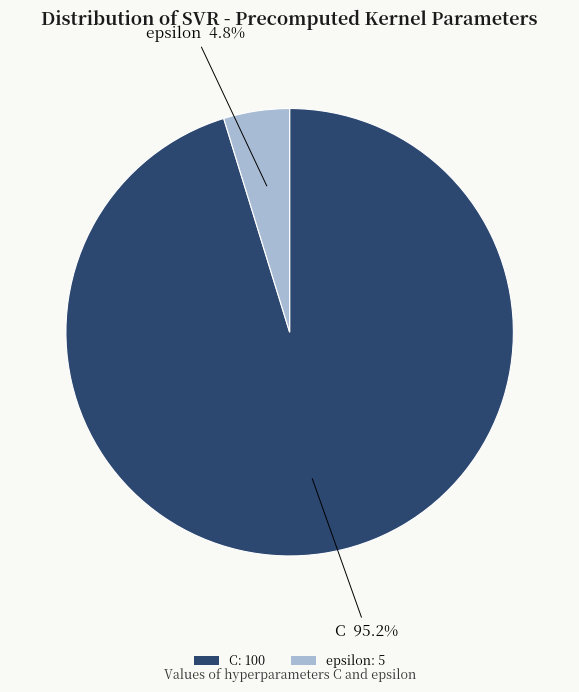

True or false: C accounts for 85% of the total.

False